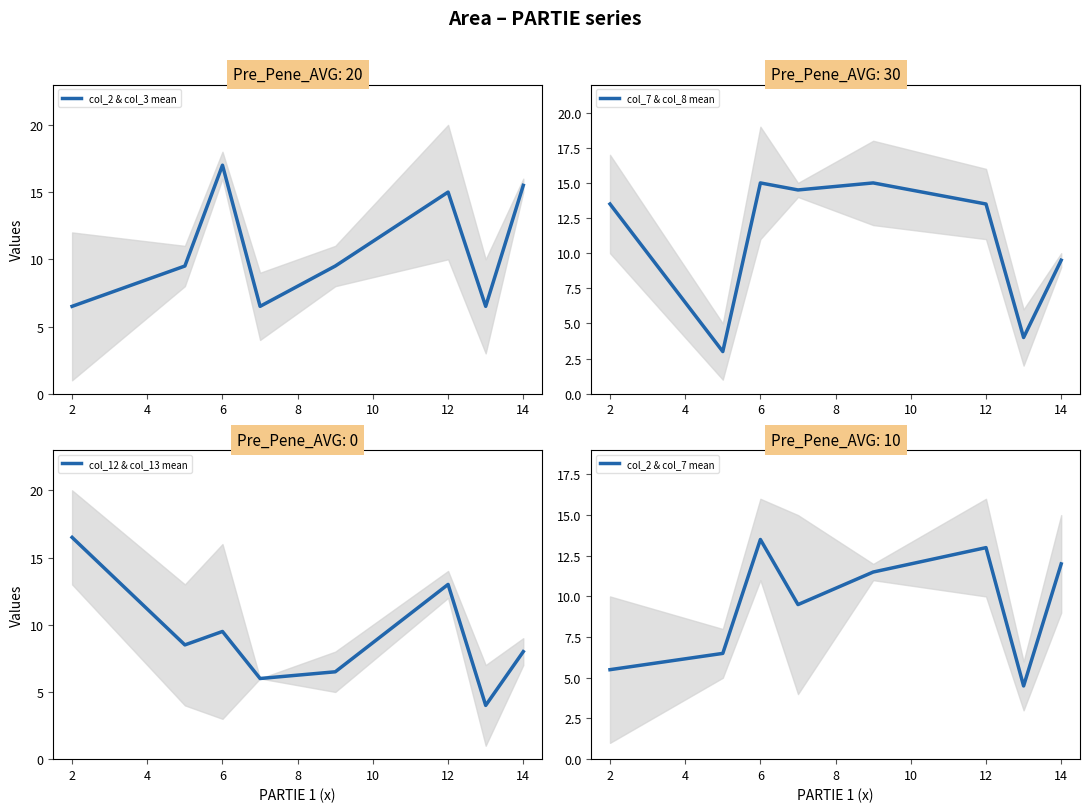

The col_2 & col_3 mean series shows 6.8 at 6. True or false?

False